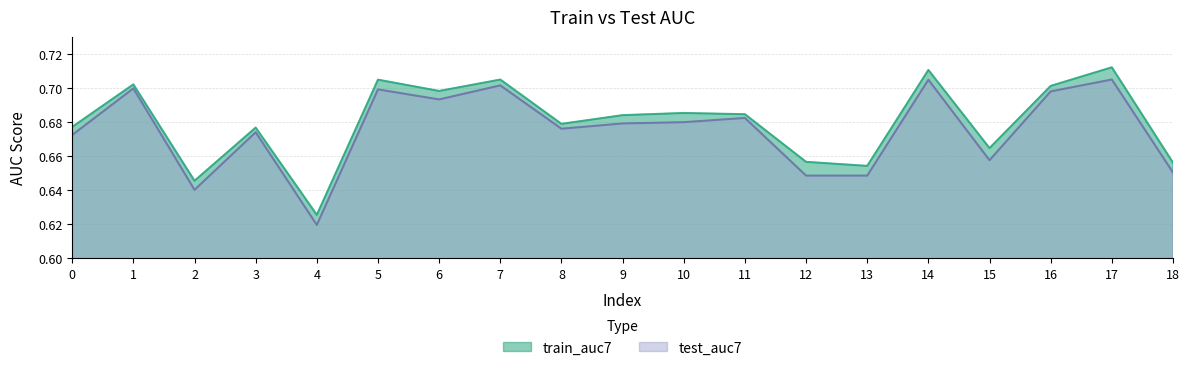

What is the approximate value of test_auc7 at 15?

0.7